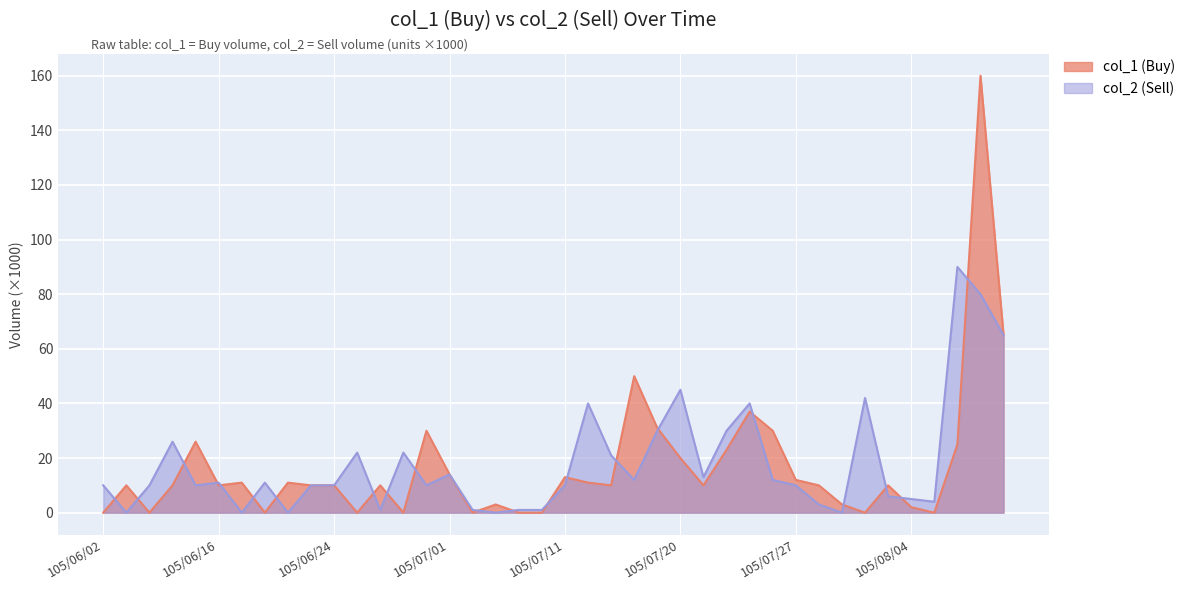

List the series in order of their overall mean, lowest first.

col_1 (Buy), col_2 (Sell)